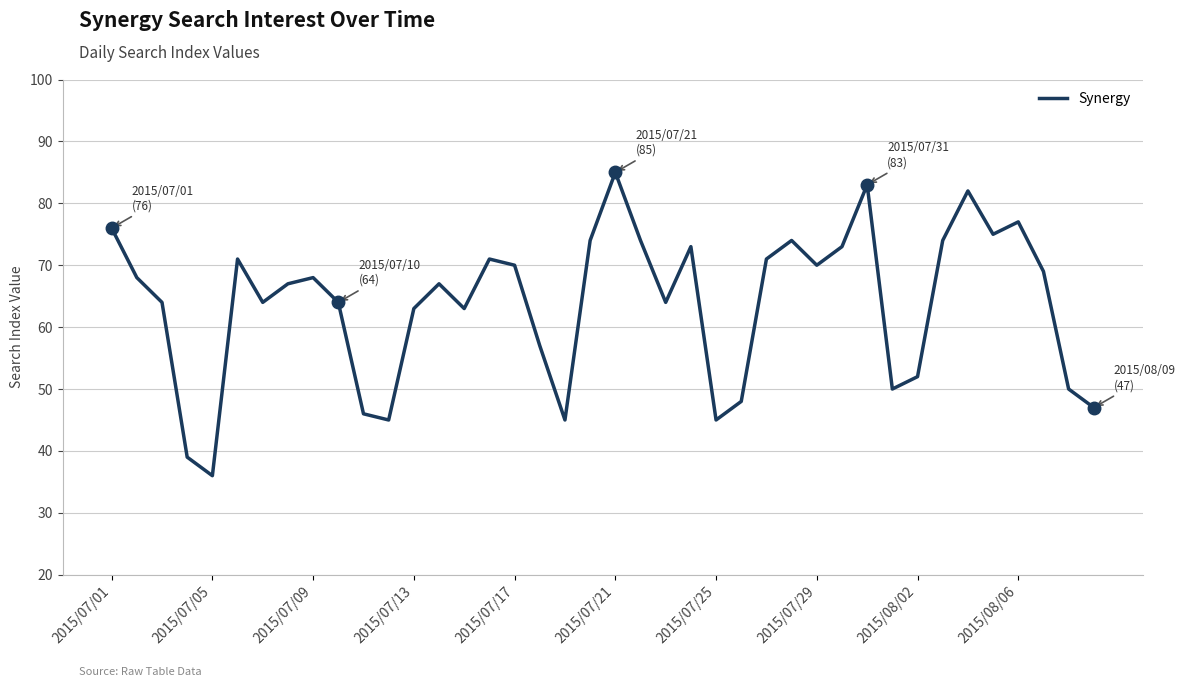

What is the minimum value shown in the chart?

36